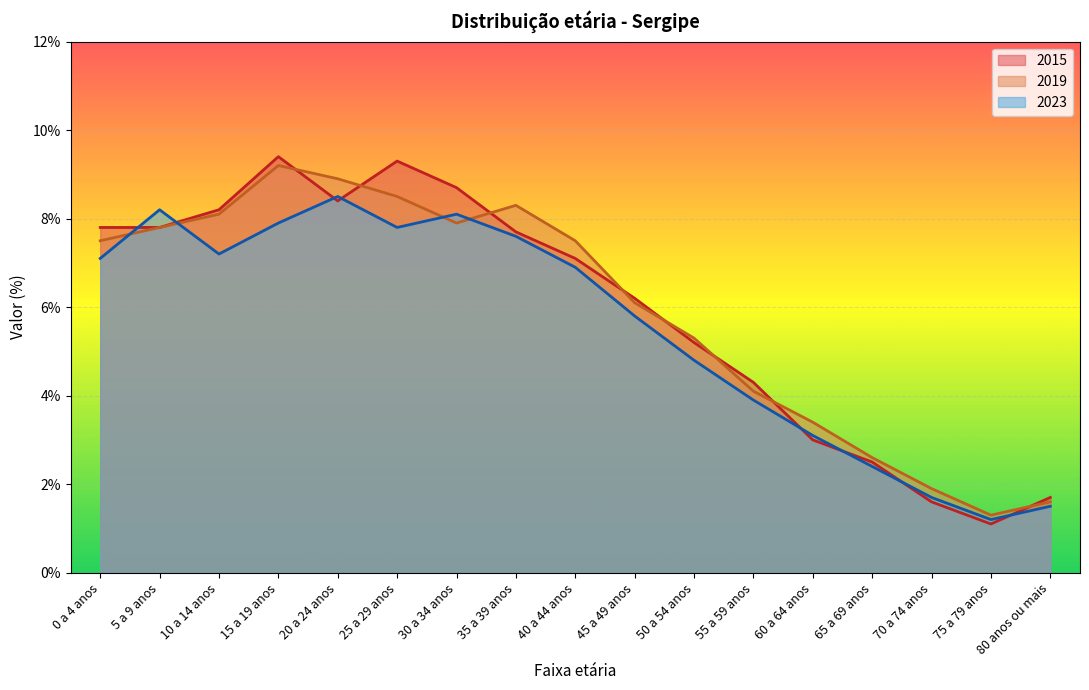

Which series has the widest spread of values?

2015